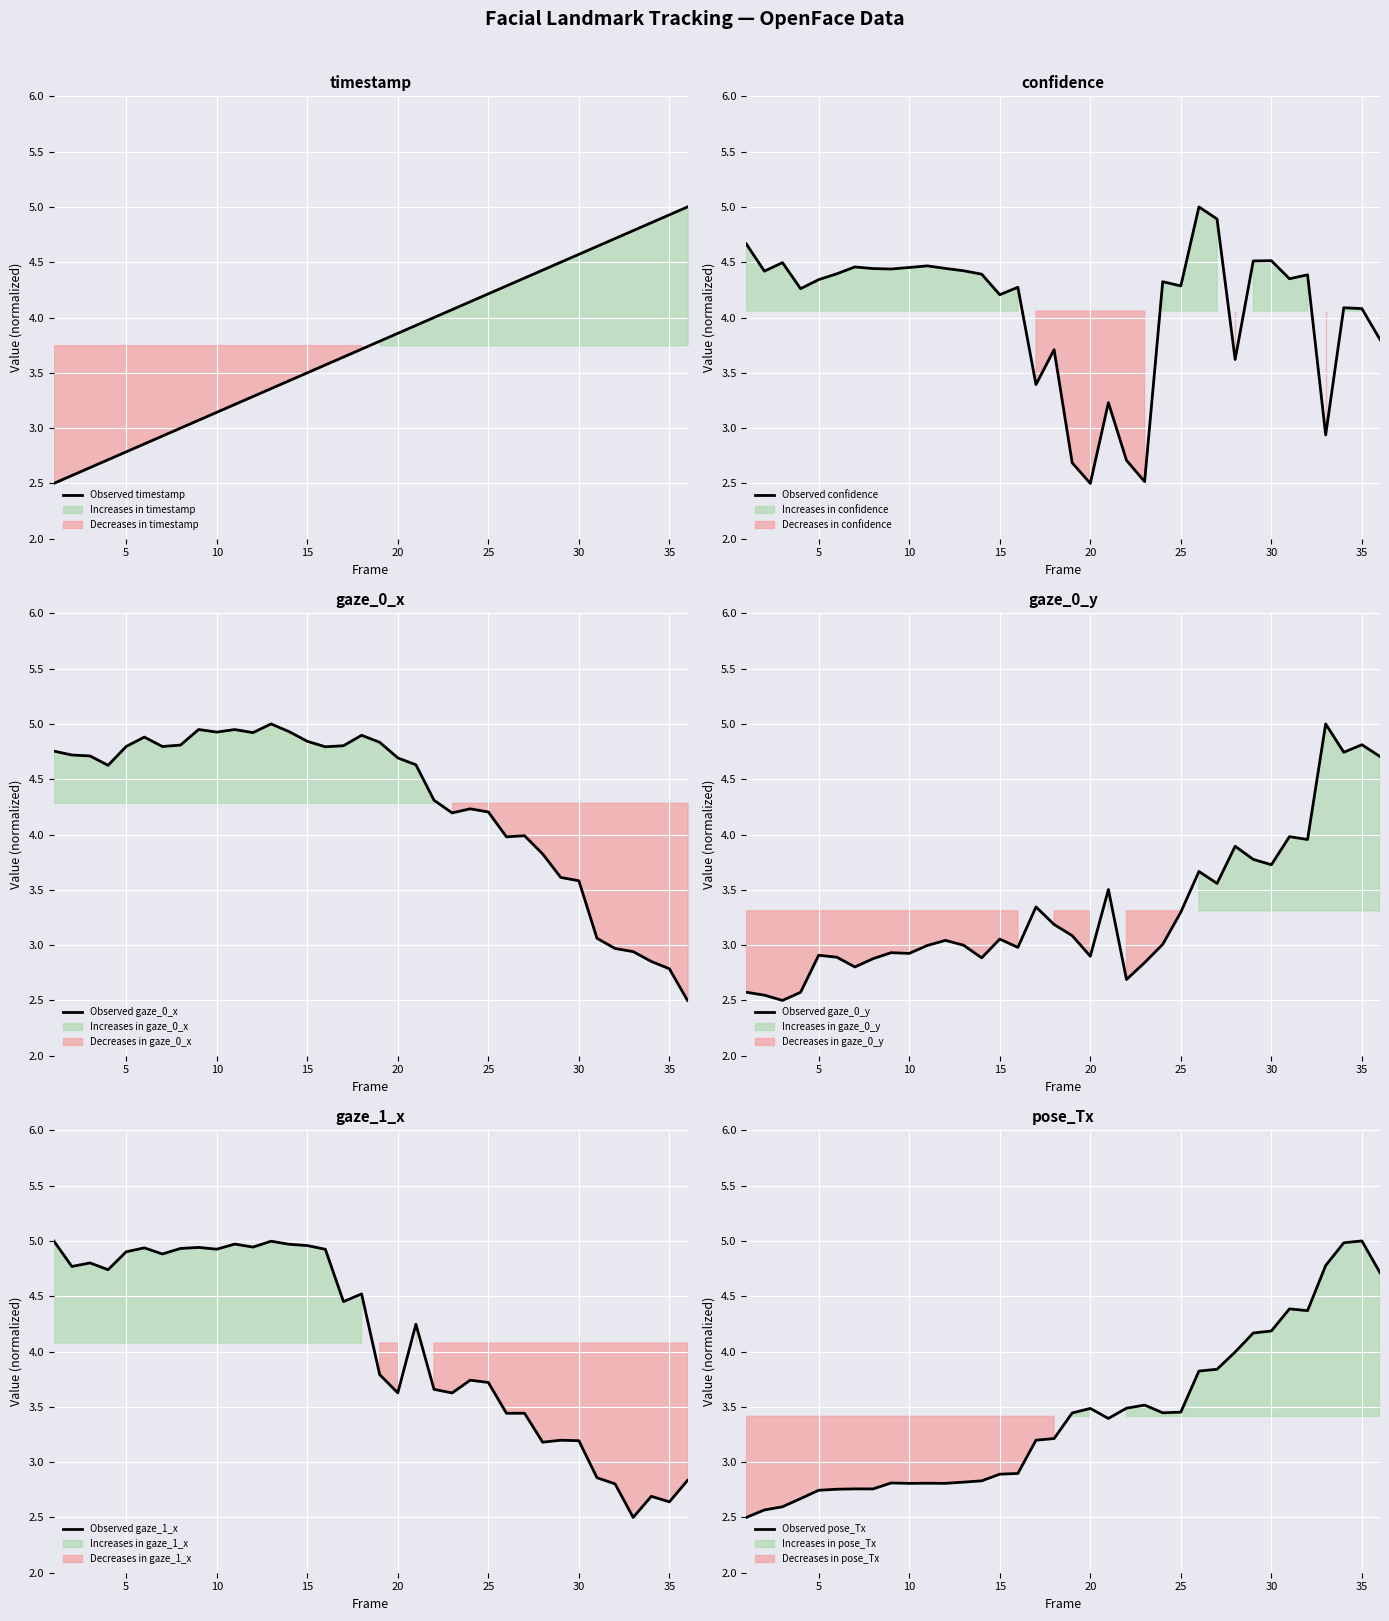

In Observed gaze_1_x, how many points are higher than both neighbors (excluding endpoints)?

10